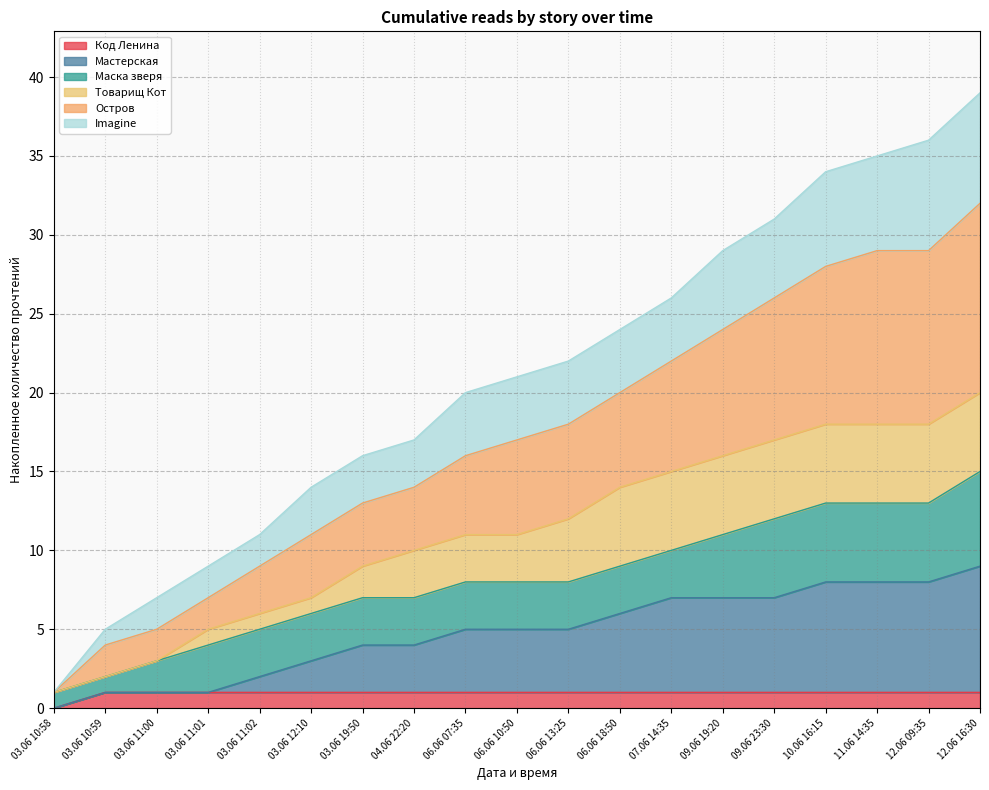

How many positive values does the Код Ленина series have?

18